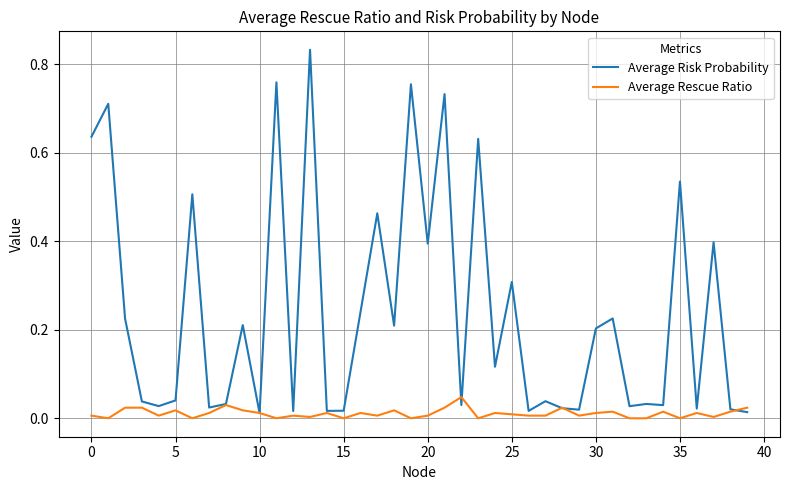

Which series has the widest spread of values?

Average Risk Probability